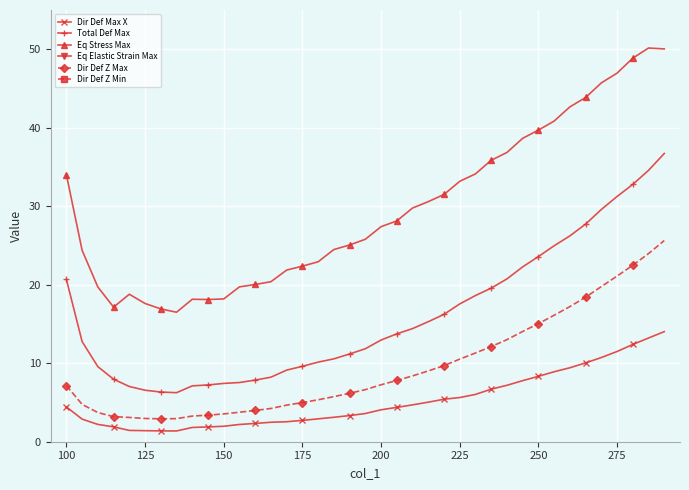

How many categories are shown in the chart?

39